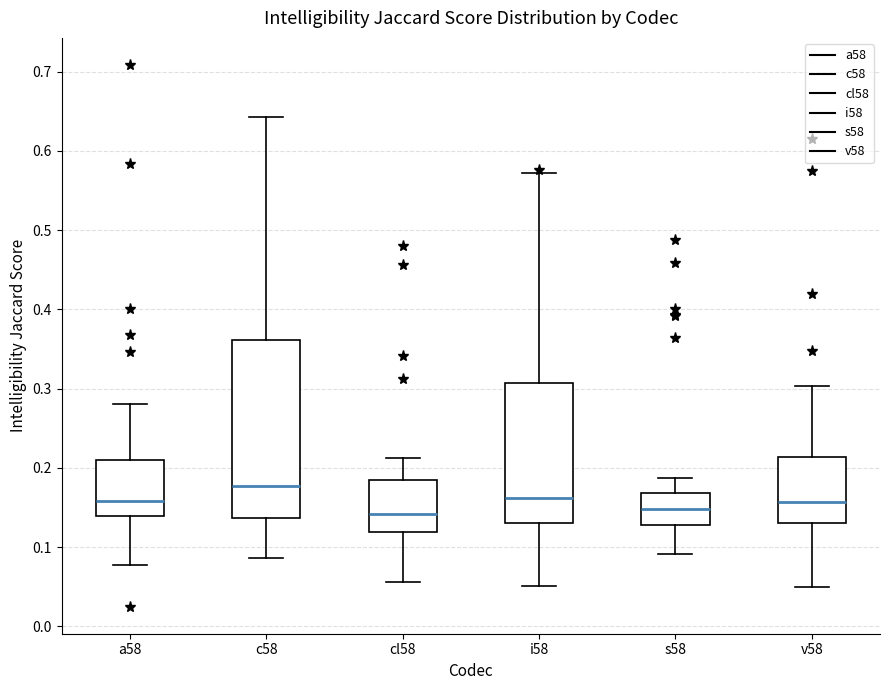

Where does the upper whisker of the box for a58 end on the y-axis? The values are not printed on the chart, so give them approximately, as read against the axis.

0.28